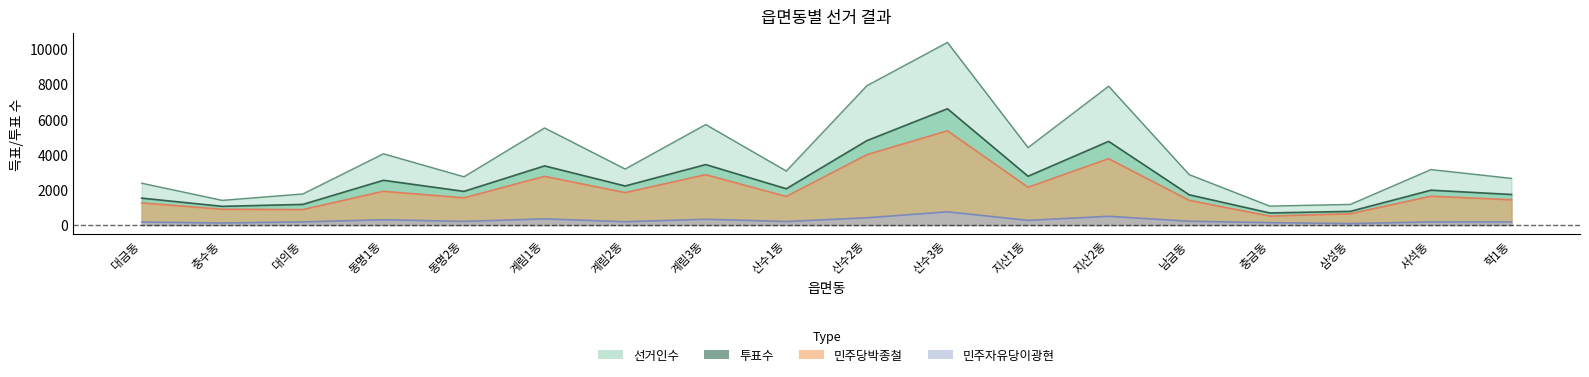

At which category does 민주자유당이광현 reach its first local peak?

동명1동